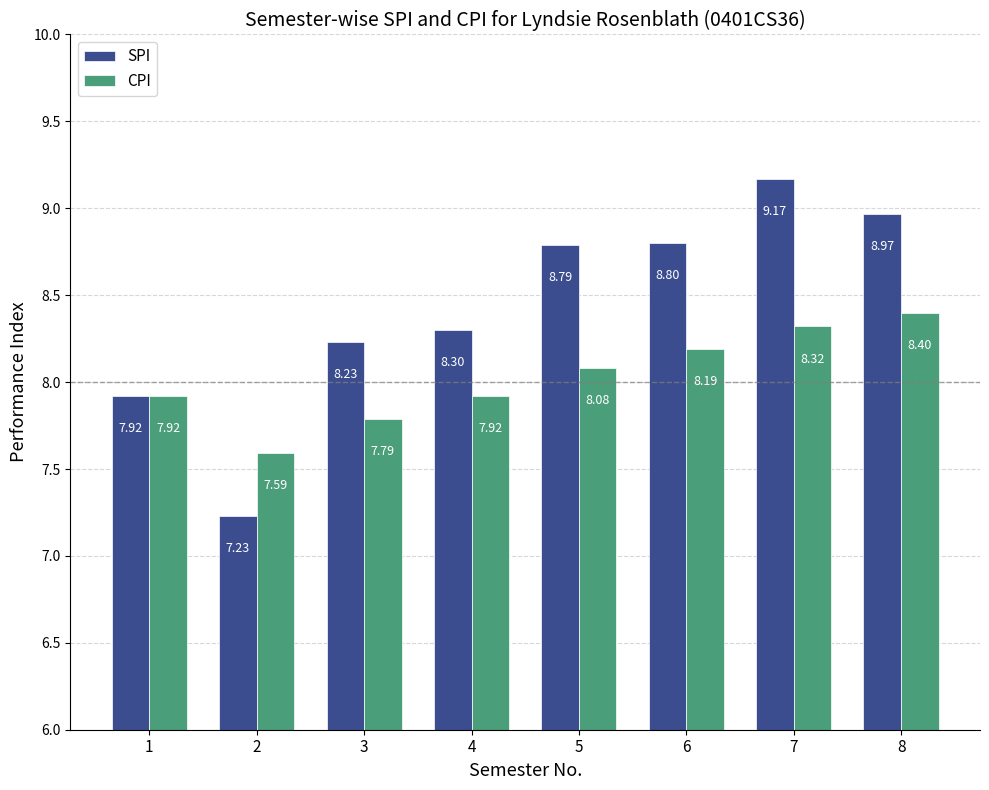

The value of SPI at 1 is 7.9. True or false?

True